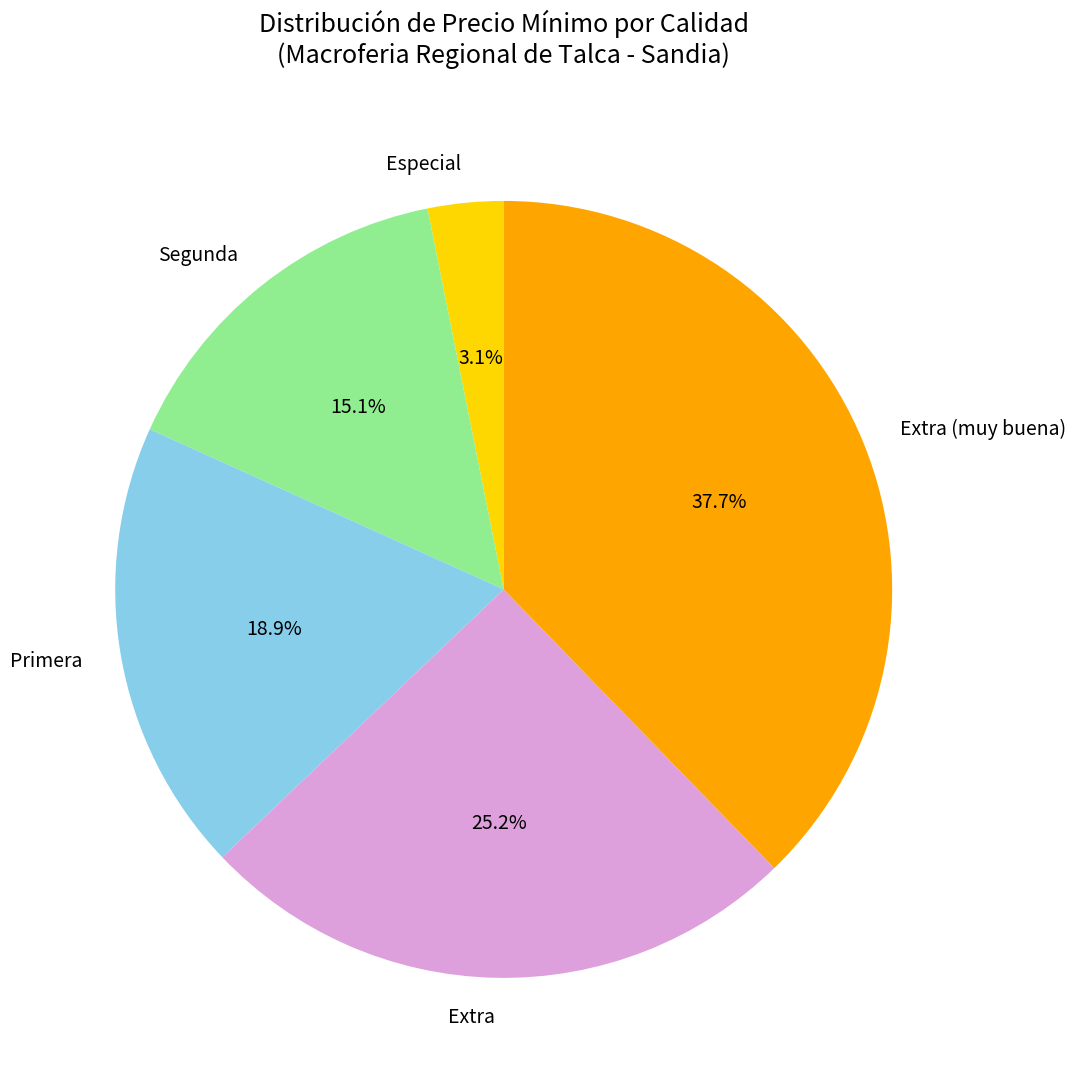

To the nearest percent, what is the difference between the largest and smallest slice percentages?

35%